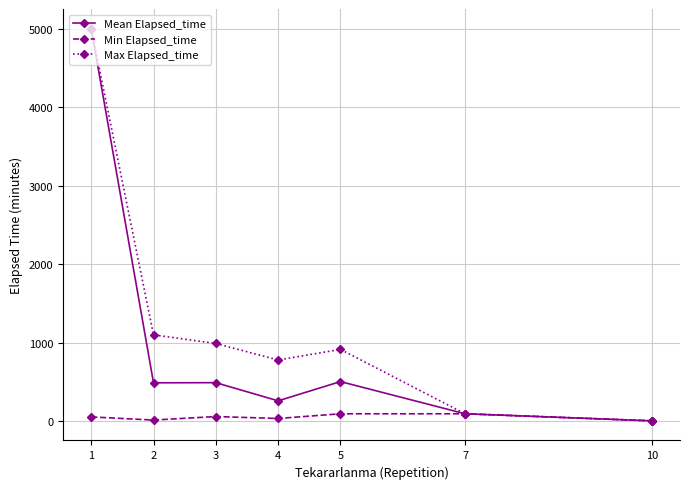

Which series has the largest total across all categories?

Max Elapsed_time